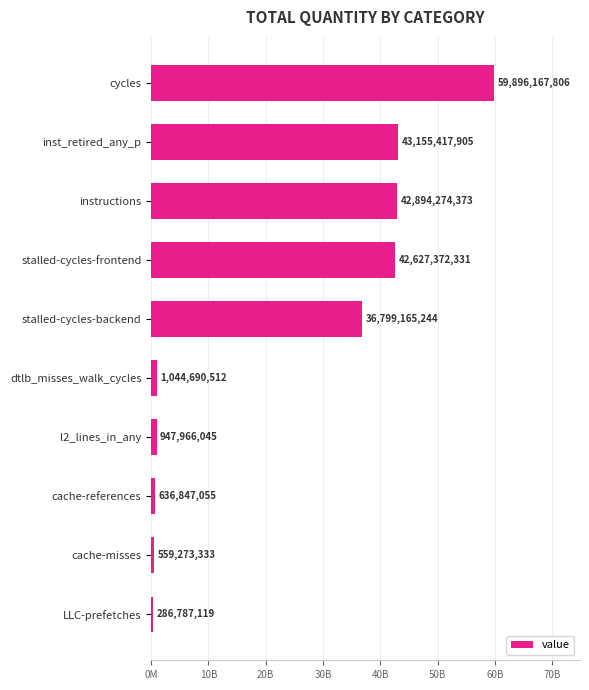

Does the chart contain any negative values?

No